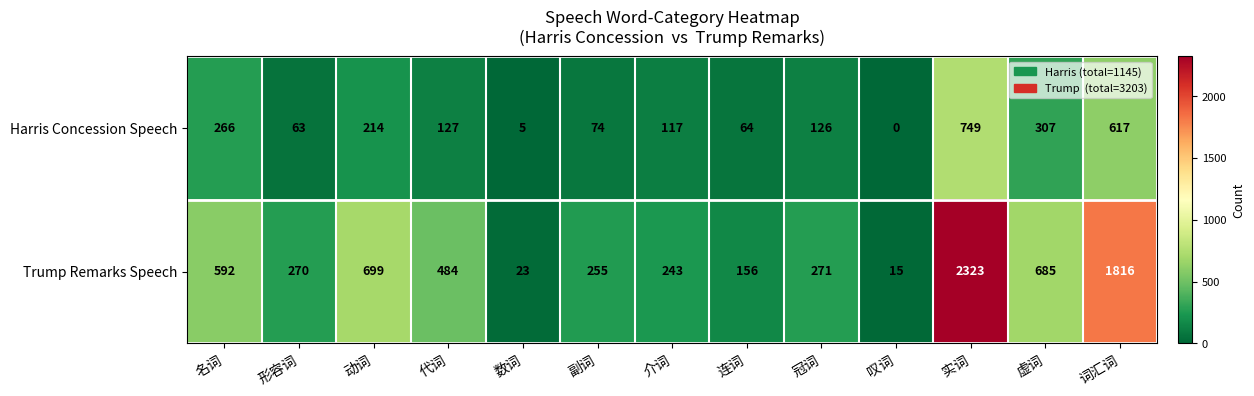

Count the number of data series in this chart.

2